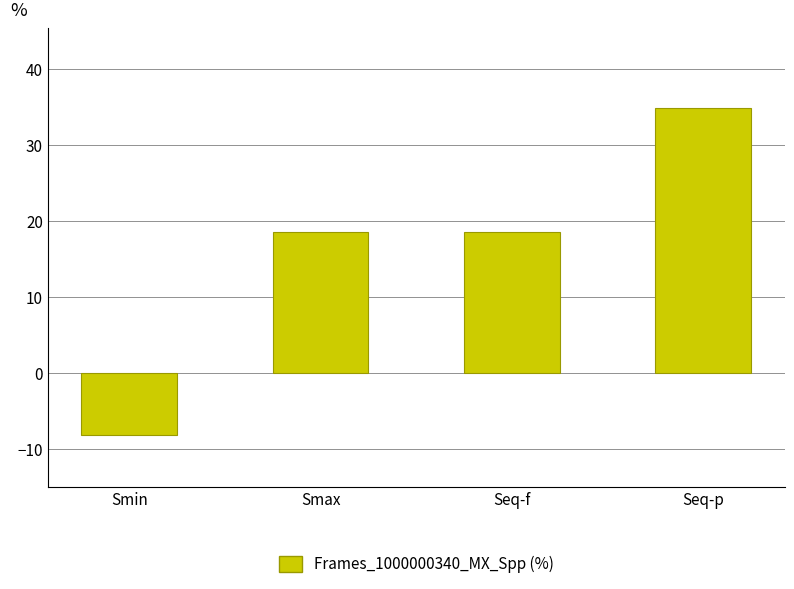

How many data points does each series have?

4